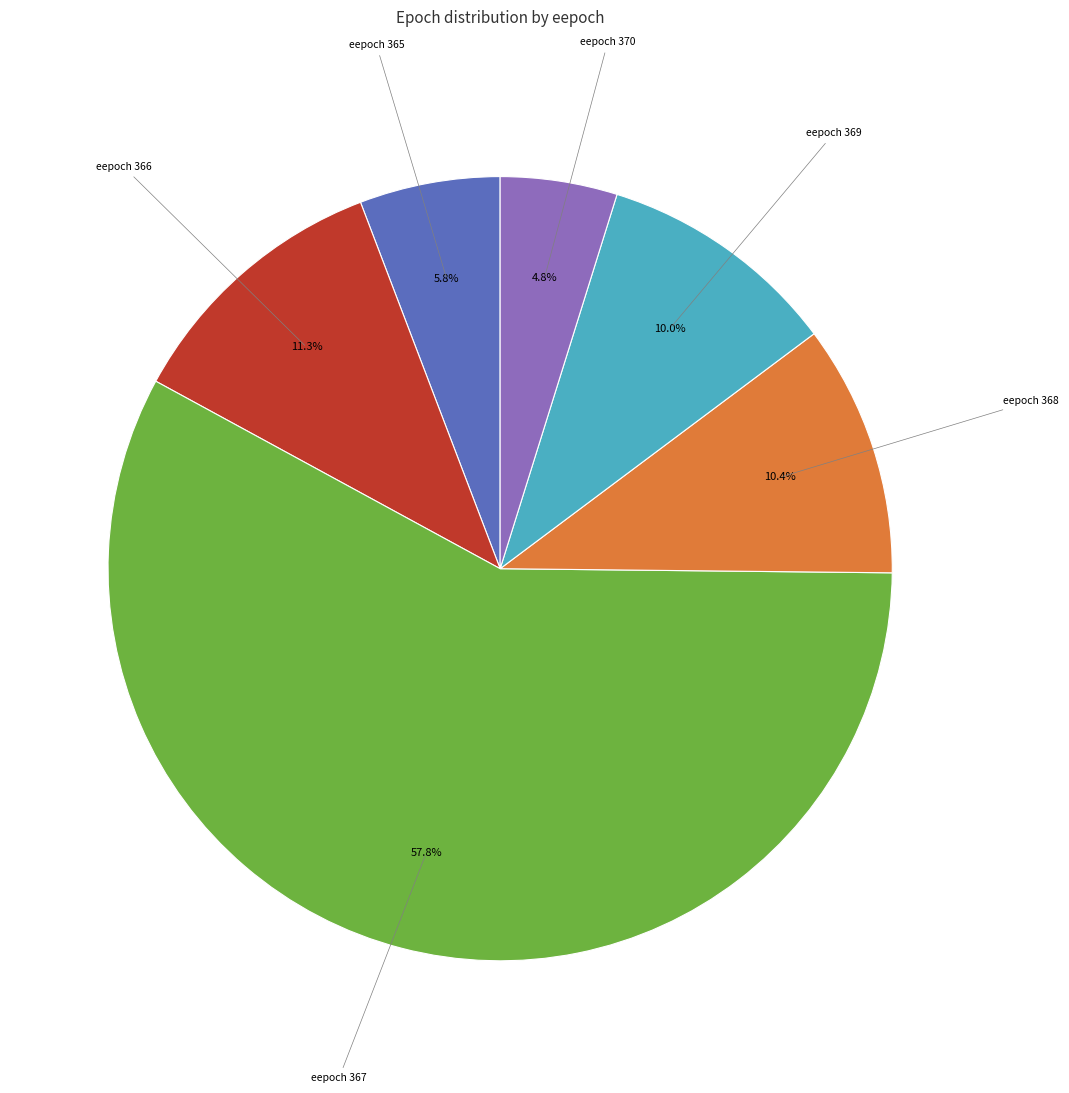

Is there a majority slice in this chart?

Yes